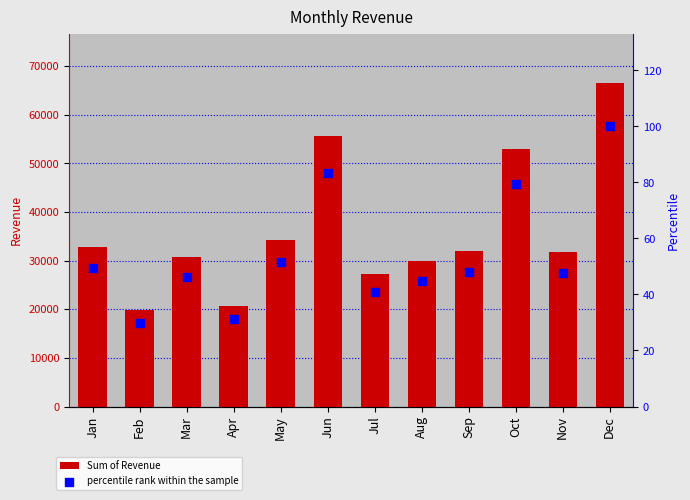

At how many categories does at least one series exceed 43243?

3